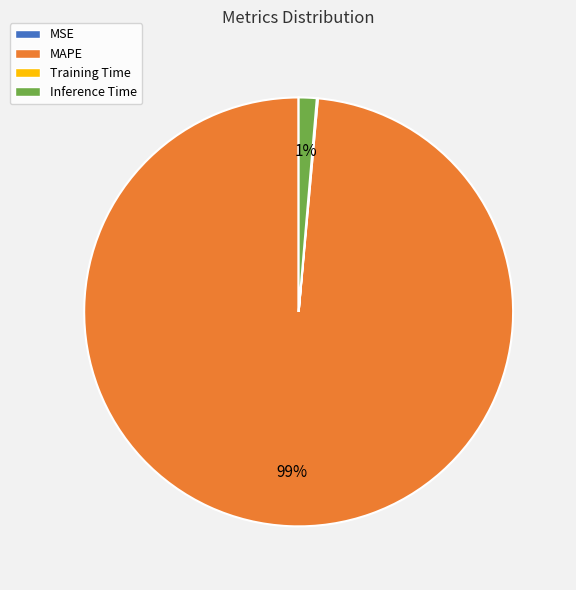

Does MAPE account for over 50% of the chart?

Yes